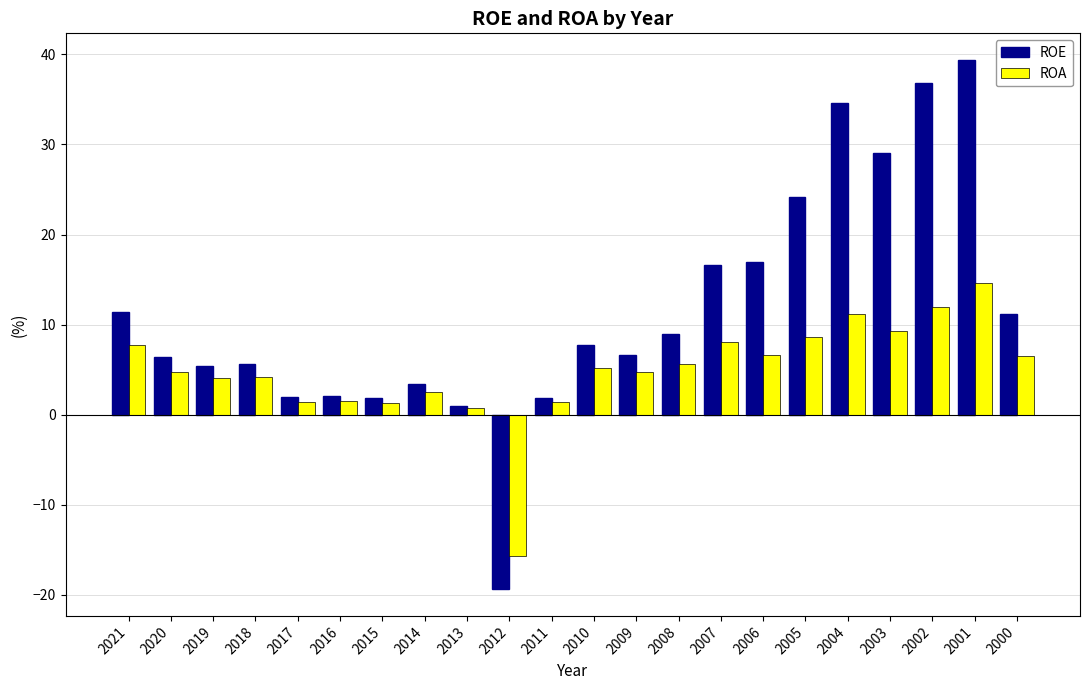

At which category is the sum across all series the highest?

2001